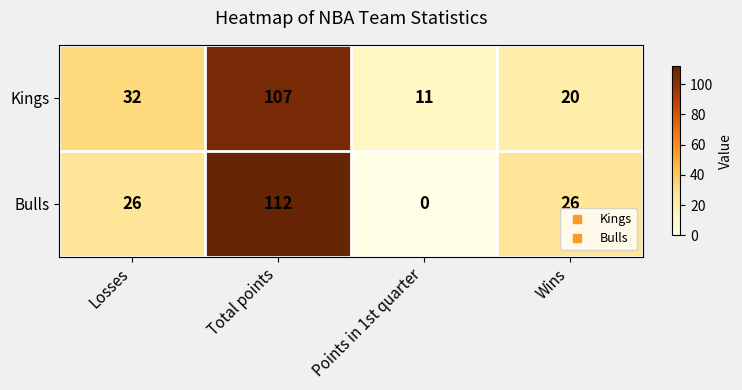

What is the sum of all Bulls values?

164